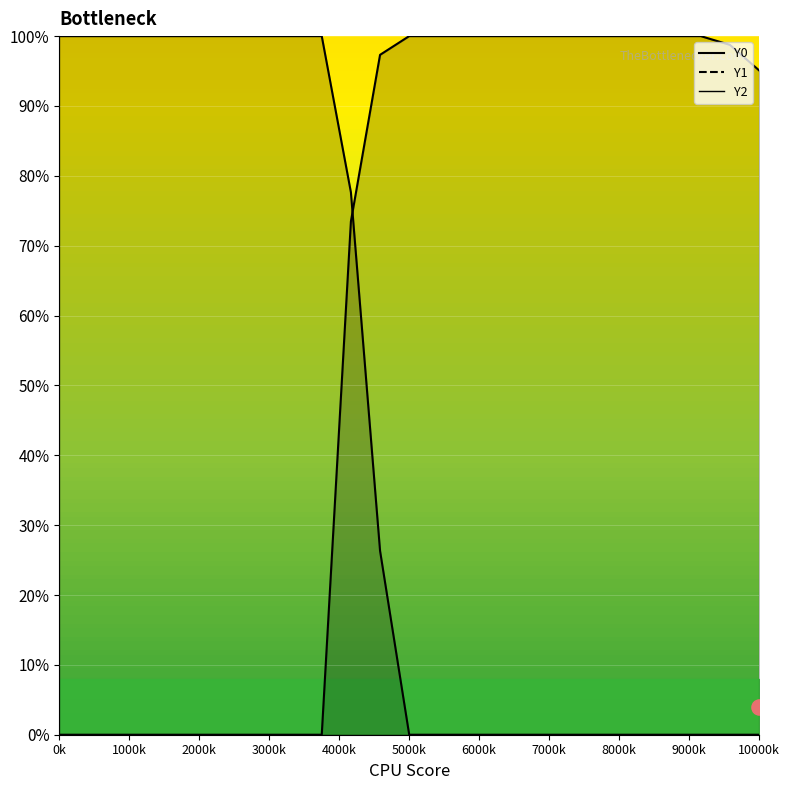

Which series has the widest spread of Y values?

Y0